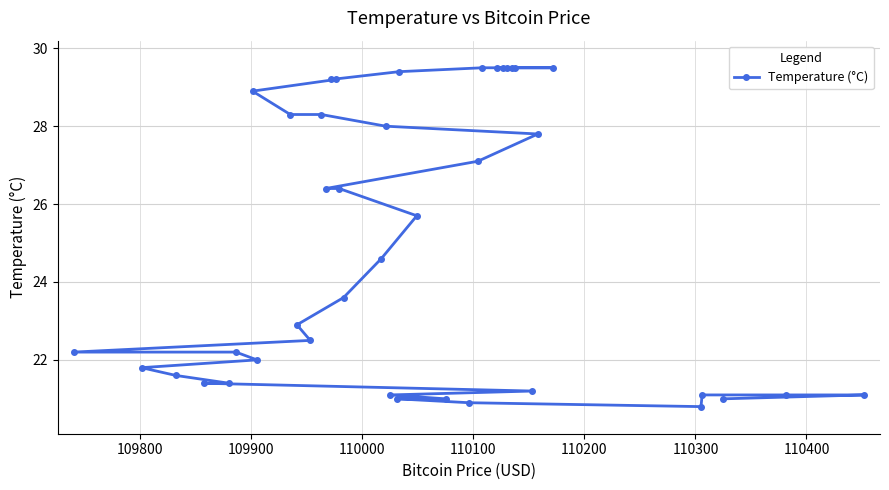

What is the smallest value displayed?

20.8